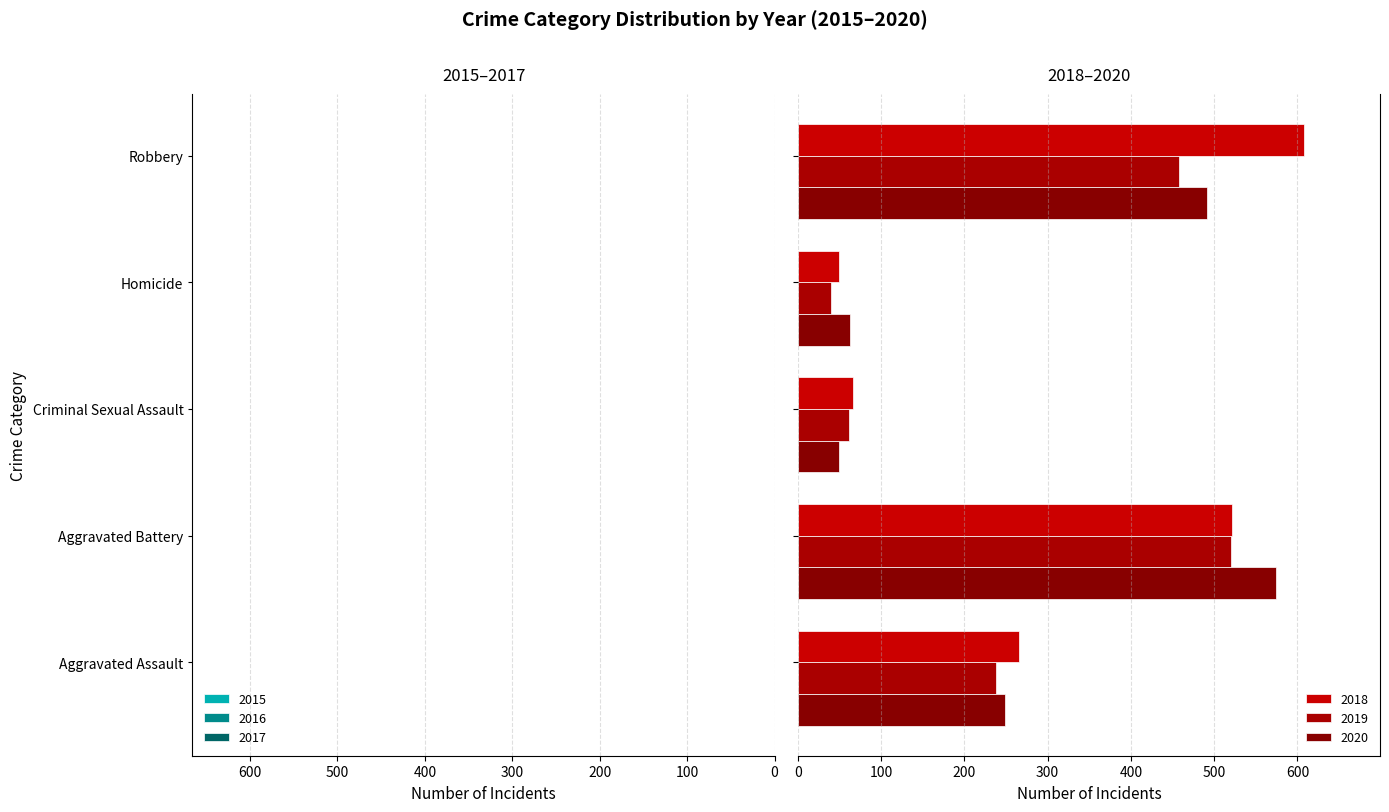

Rank the categories by 2019 value from highest to lowest.

Aggravated Battery, Robbery, Aggravated Assault, Criminal Sexual Assault, Homicide